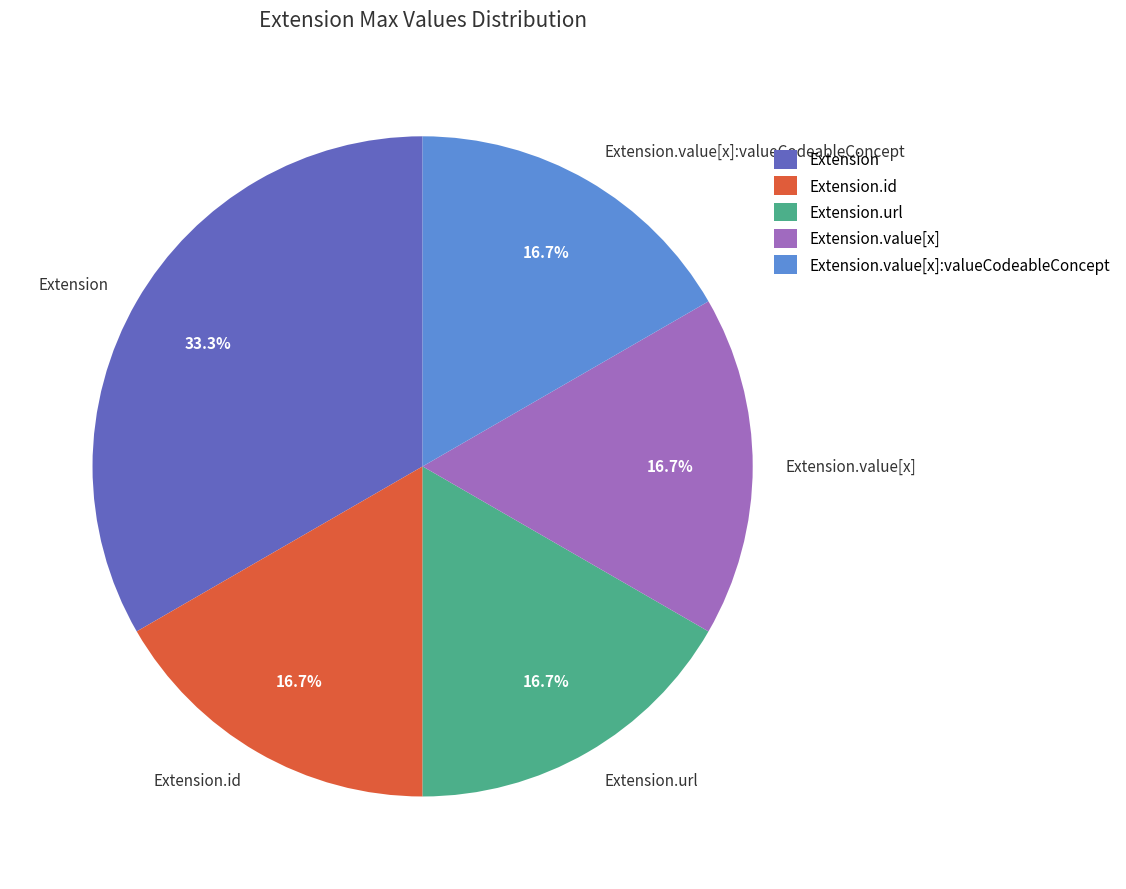

To the nearest percent, what is the combined percentage of Extension.url and Extension.value[x]?

33%